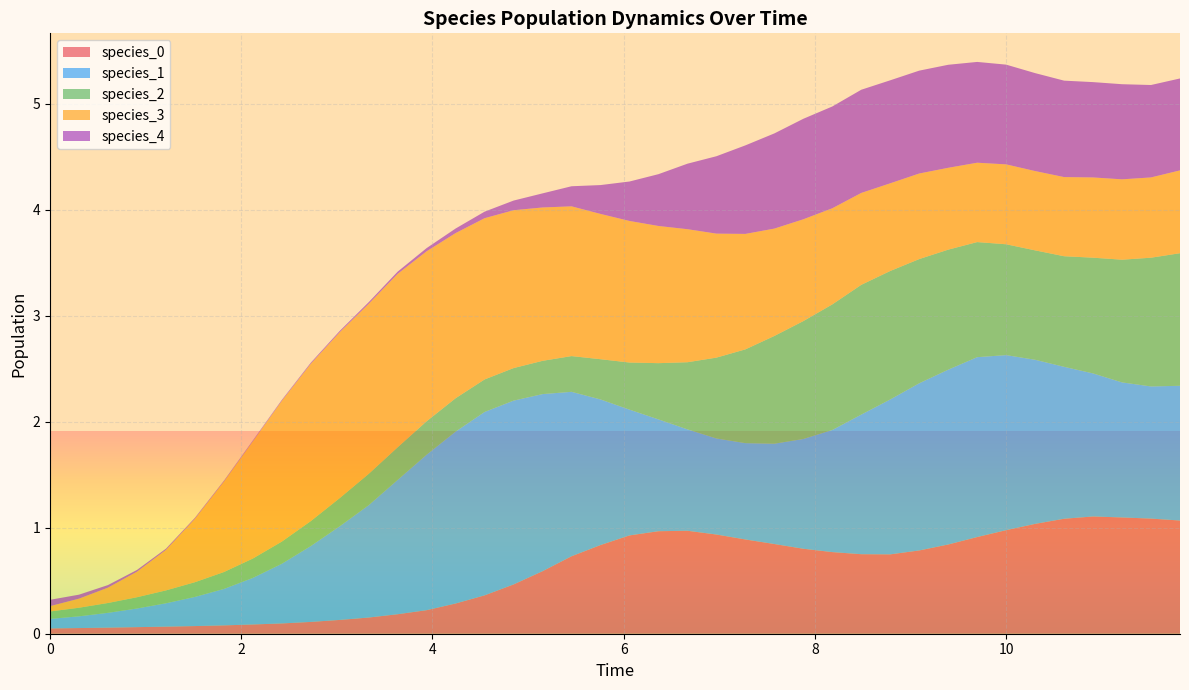

Reading right to left, list all the values displayed in this chart.

species_0: 39=1.1	38=1.1	37=1.1	36=1.1	35=1.1	34=1.0	33=1.0	32=0.9	31=0.8	30=0.8	29=0.7	28=0.8	27=0.8	26=0.8	25=0.8	24=0.9	23=0.9	22=1.0	21=1.0	20=0.9	19=0.8	18=0.7	17=0.6	16=0.5	15=0.4	14=0.3	13=0.2	12=0.2	11=0.2	10=0.1	9=0.1	8=0.1	7=0.1	6=0.1	5=0.1	4=0.1	3=0.1	2=0.1	1=0.1	0=0.1
species_1: 39=1.3	38=1.2	37=1.3	36=1.3	35=1.4	34=1.5	33=1.7	32=1.7	31=1.6	30=1.6	29=1.5	28=1.3	27=1.2	26=1.0	25=0.9	24=0.9	23=0.9	22=1.0	21=1.1	20=1.2	19=1.4	18=1.6	17=1.7	16=1.7	15=1.7	14=1.6	13=1.5	12=1.3	11=1.1	10=0.9	9=0.7	8=0.6	7=0.4	6=0.3	5=0.3	4=0.2	3=0.2	2=0.1	1=0.1	0=0.1
species_2: 39=1.3	38=1.2	37=1.2	36=1.1	35=1.0	34=1.0	33=1.0	32=1.1	31=1.1	30=1.2	29=1.2	28=1.2	27=1.2	26=1.1	25=1.0	24=0.9	23=0.8	22=0.6	21=0.5	20=0.4	19=0.4	18=0.3	17=0.3	16=0.3	15=0.3	14=0.3	13=0.3	12=0.3	11=0.3	10=0.3	9=0.2	8=0.2	7=0.2	6=0.2	5=0.1	4=0.1	3=0.1	2=0.1	1=0.1	0=0.1
species_3: 39=0.8	38=0.8	37=0.8	36=0.8	35=0.7	34=0.7	33=0.8	32=0.7	31=0.8	30=0.8	29=0.8	28=0.9	27=0.9	26=1.0	25=1.0	24=1.1	23=1.2	22=1.3	21=1.3	20=1.3	19=1.4	18=1.4	17=1.4	16=1.5	15=1.5	14=1.6	13=1.6	12=1.6	11=1.6	10=1.6	9=1.5	8=1.3	7=1.1	6=0.9	5=0.6	4=0.4	3=0.2	2=0.1	1=0.1	0=0.1
species_4: 39=0.9	38=0.9	37=0.9	36=0.9	35=0.9	34=0.9	33=0.9	32=1.0	31=1.0	30=1.0	29=1.0	28=1.0	27=1.0	26=0.9	25=0.9	24=0.8	23=0.7	22=0.6	21=0.5	20=0.4	19=0.3	18=0.2	17=0.1	16=0.1	15=0.1	14=0.0	13=0.0	12=0.0	11=0.0	10=0.0	9=0.0	8=0.0	7=0.0	6=0.0	5=0.0	4=0.0	3=0.0	2=0.0	1=0.0	0=0.1